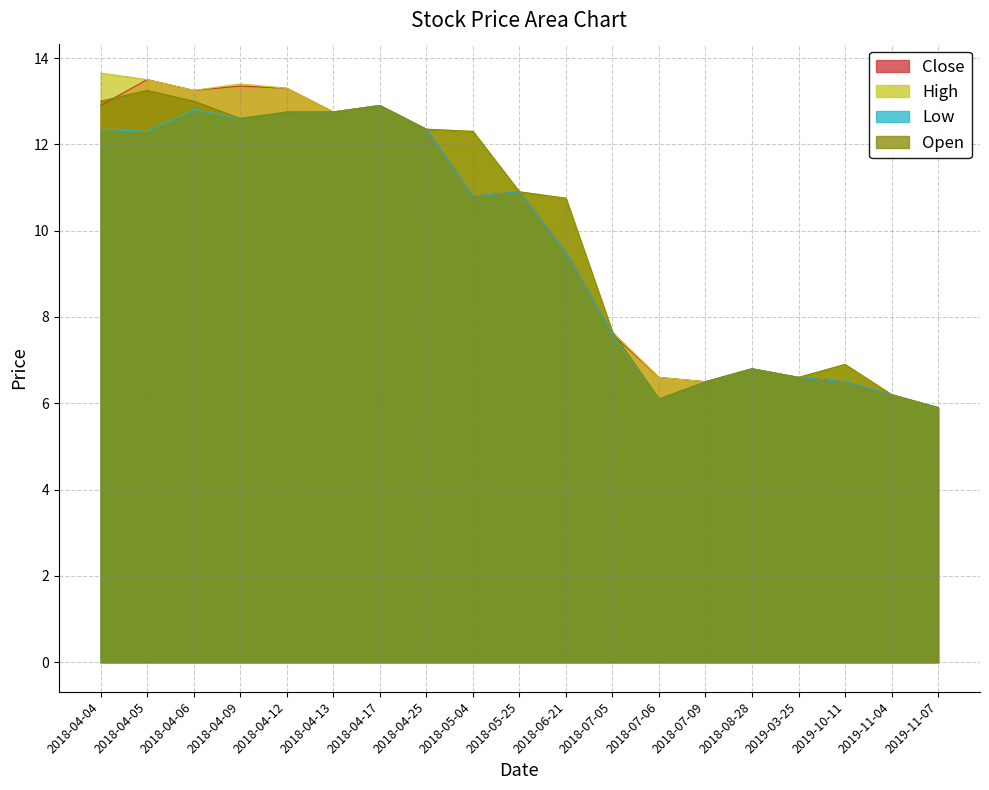

What is the sum of all Low values?

184.2